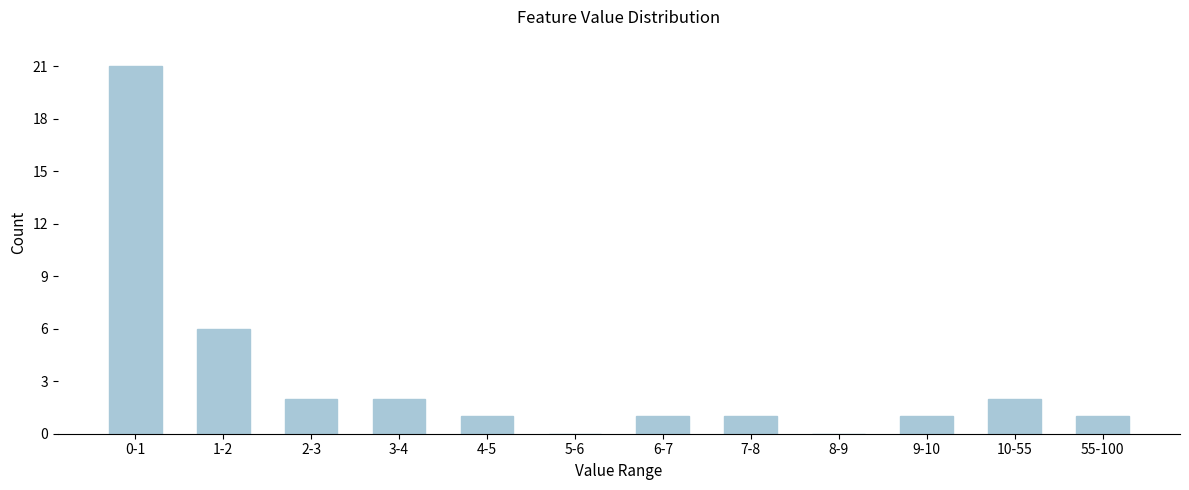

Reading left to right, what are all the values shown in this chart?

0-1=21	1-2=6	2-3=2	3-4=2	4-5=1	5-6=0	6-7=1	7-8=1	8-9=0	9-10=1	10-55=2	55-100=1